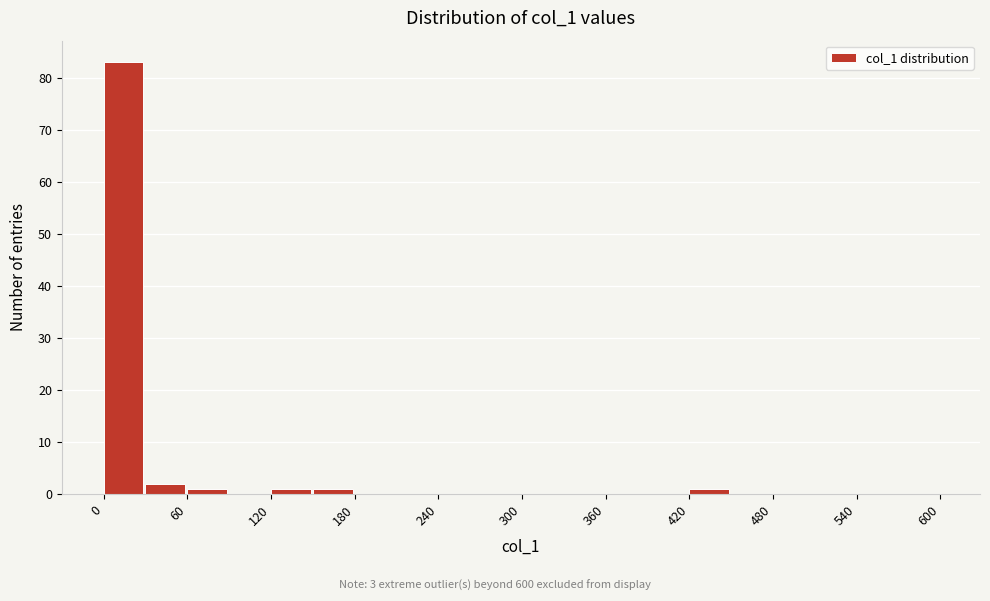

Read against the x-axis, roughly where is the centre of the tallest bar?

10